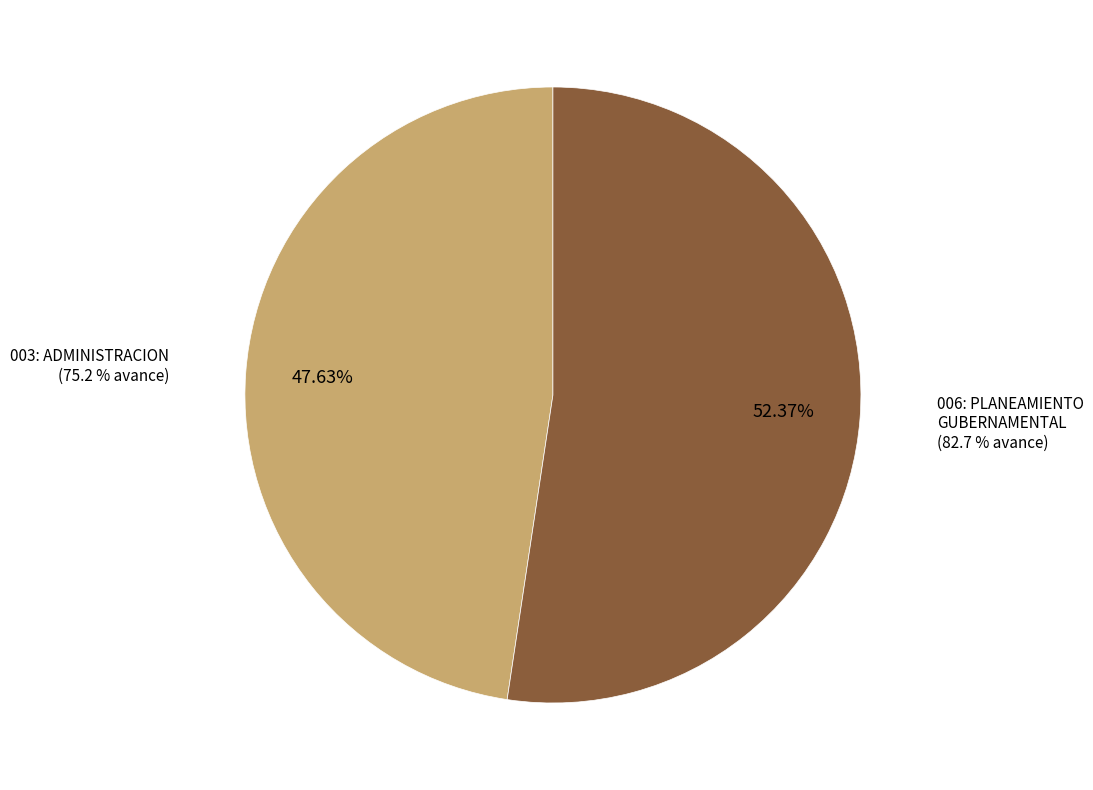

What percentage is NOT represented by 003: ADMINISTRACION?

52.4%